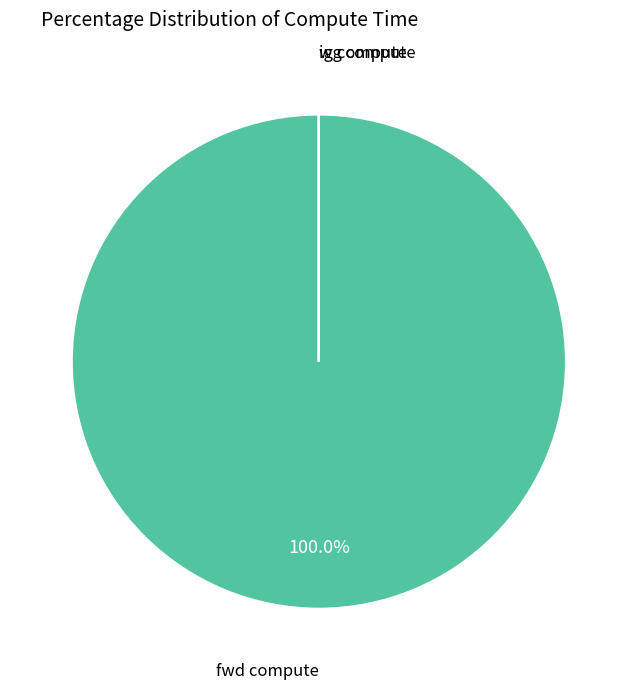

Which slice is the largest?

fwd compute